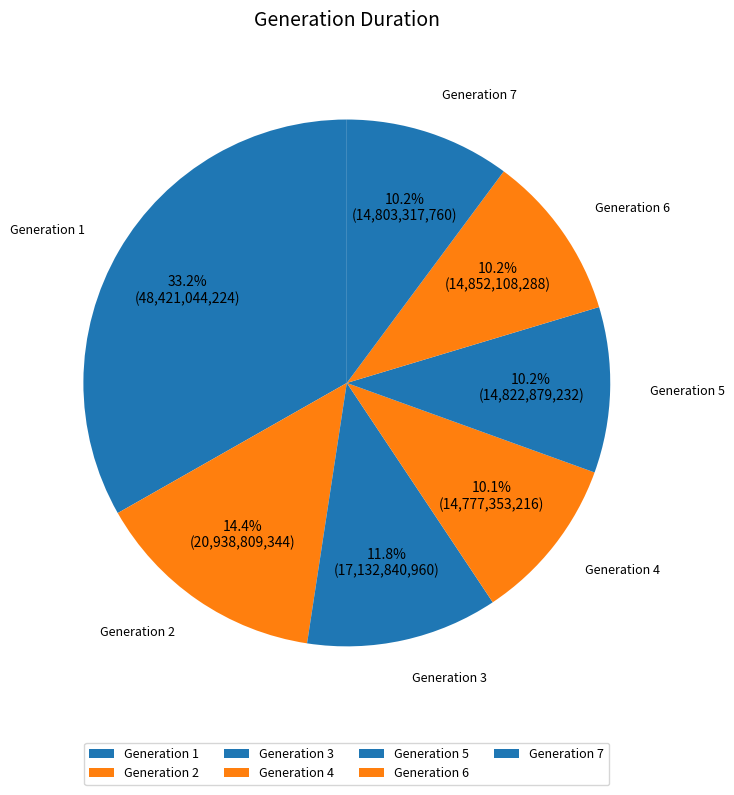

Combined, do Generation 4 and Generation 2 account for over 50%?

No